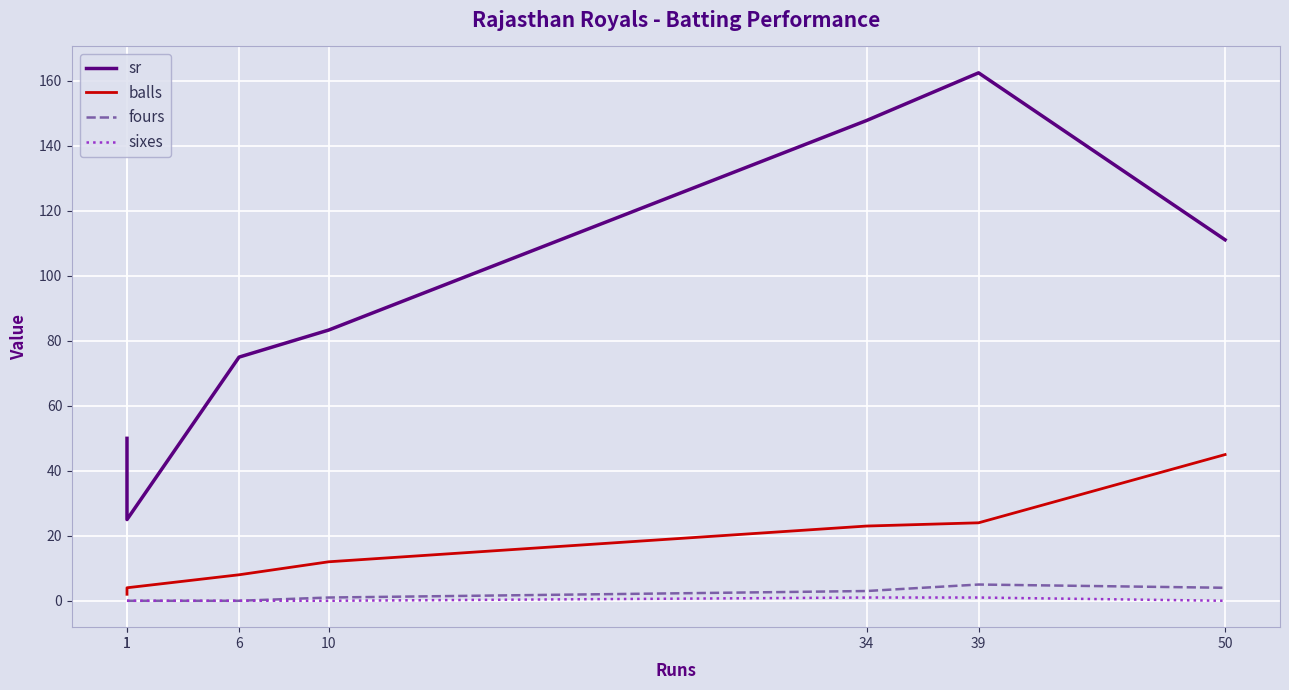

Which series has the largest range (max minus min)?

sr